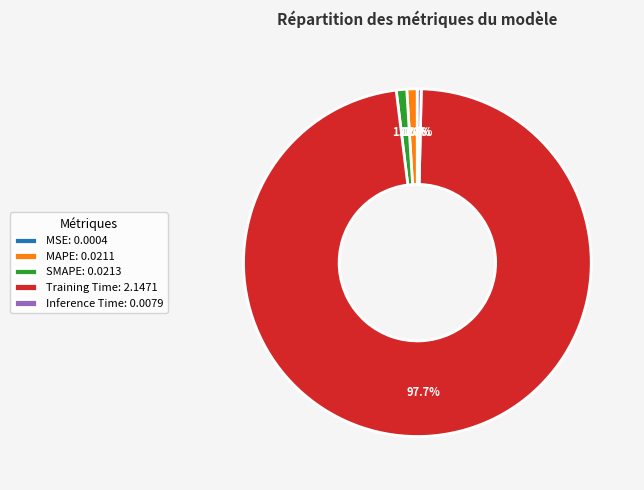

To the nearest percent, what is the difference between the largest and smallest slice percentages?

98%